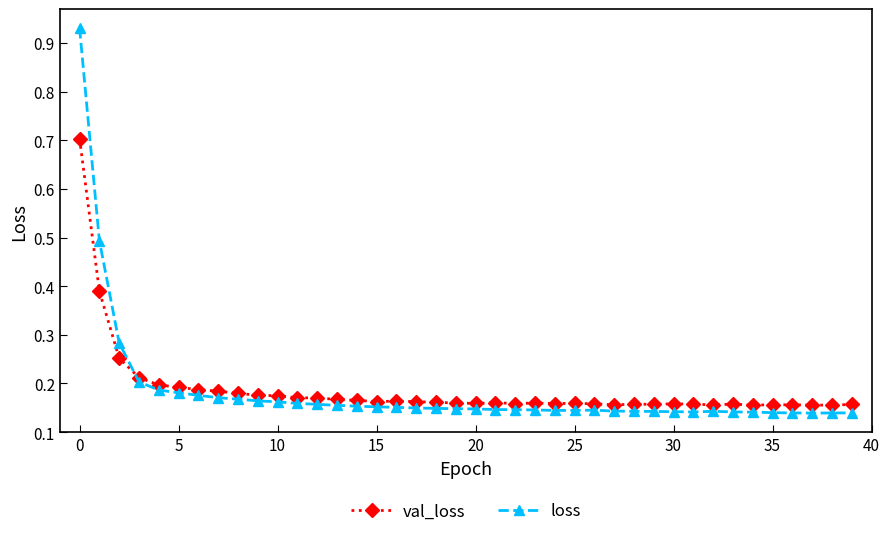

How many lines are shown in the chart?

2